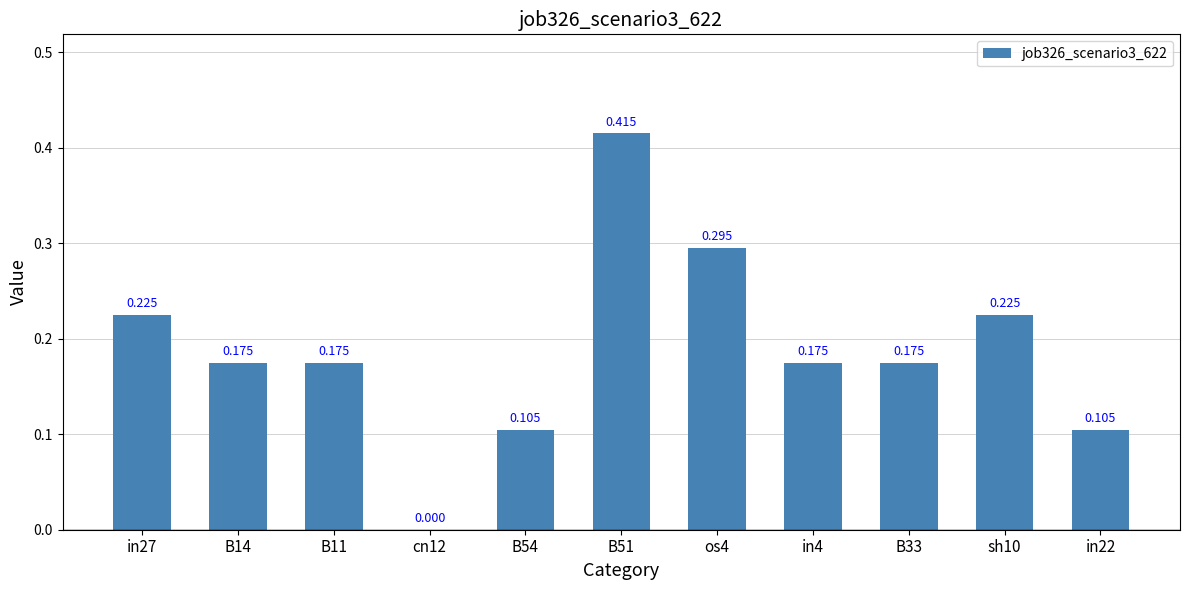

Count the number of values greater than 0.

10